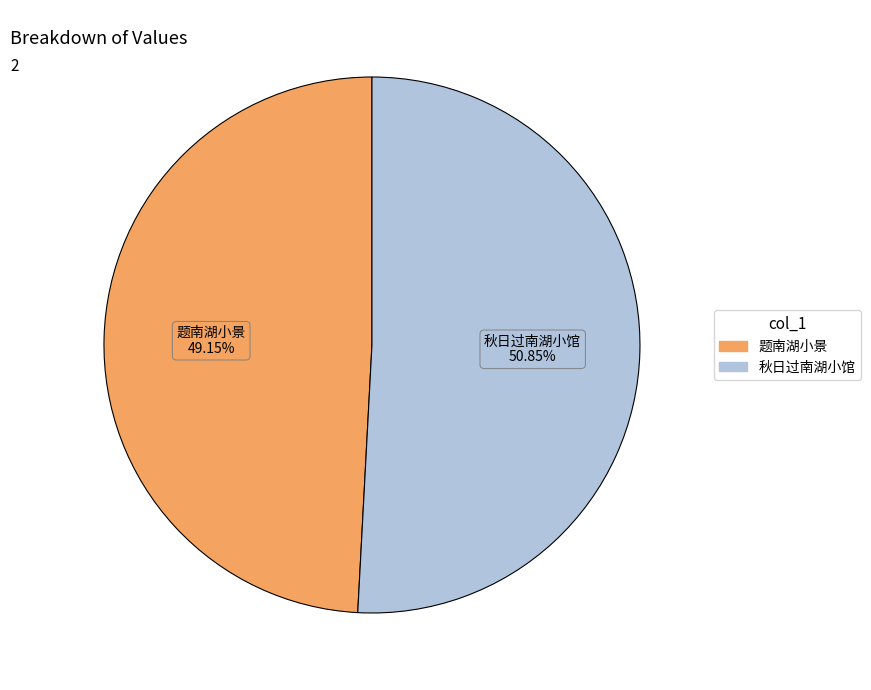

Do 题南湖小景 and 秋日过南湖小馆 together represent more than half of the pie?

Yes